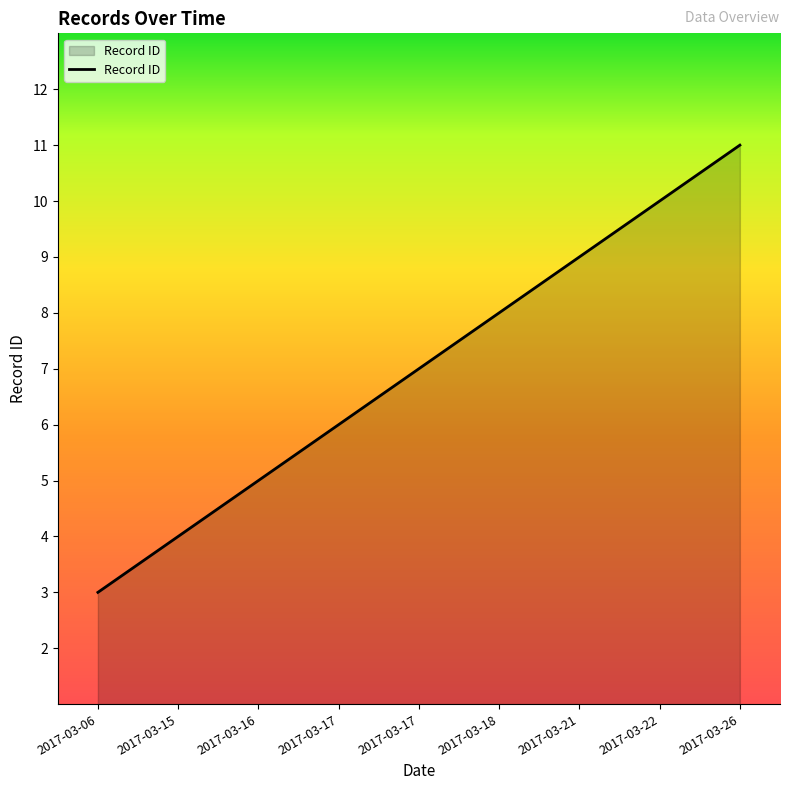

Reading left to right, transcribe all the data shown in this chart.

3	4	5	6	7	8	9	10	11